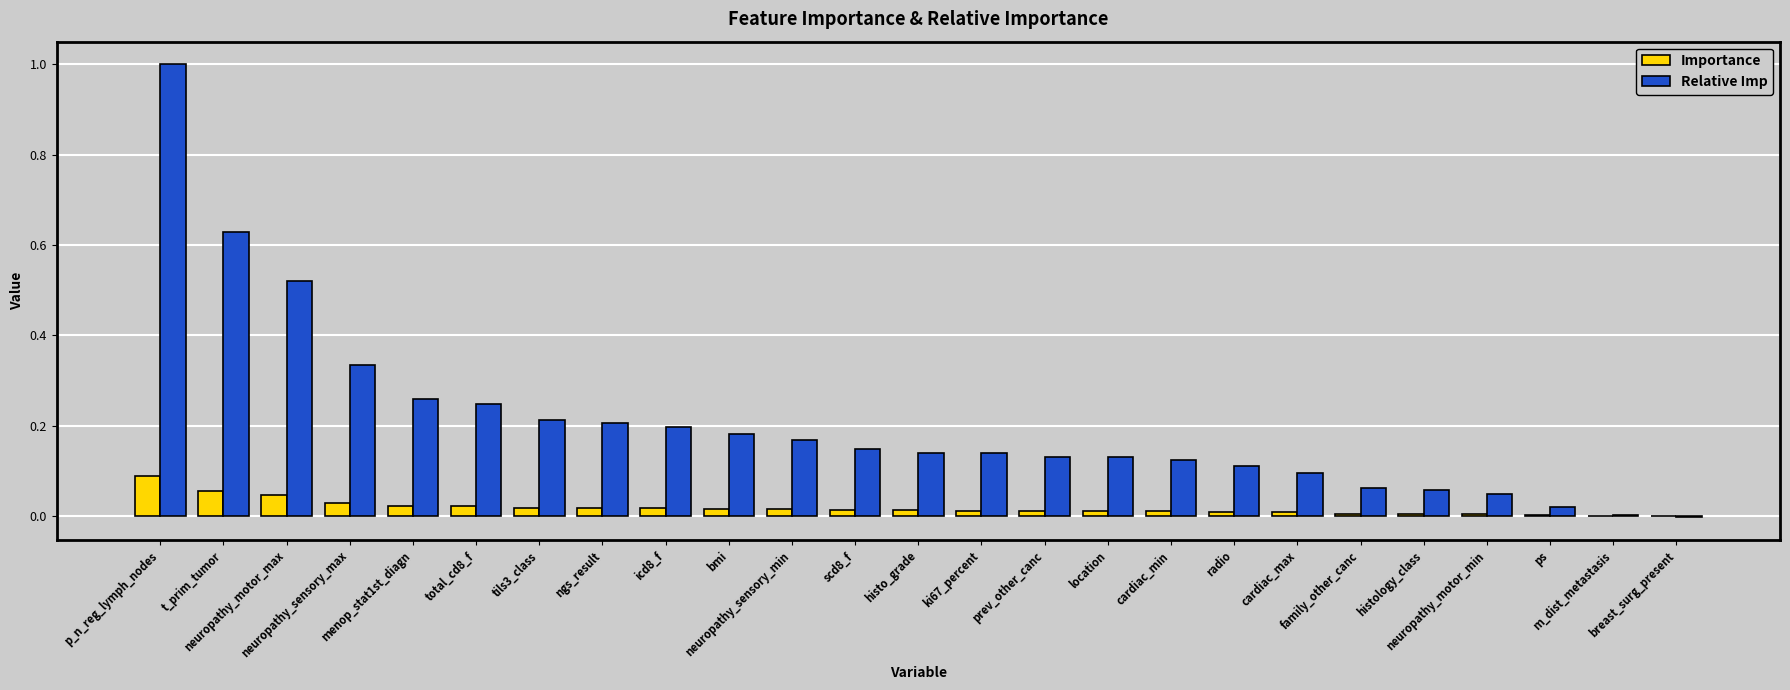

What is the sum of all Relative Imp values?

5.2